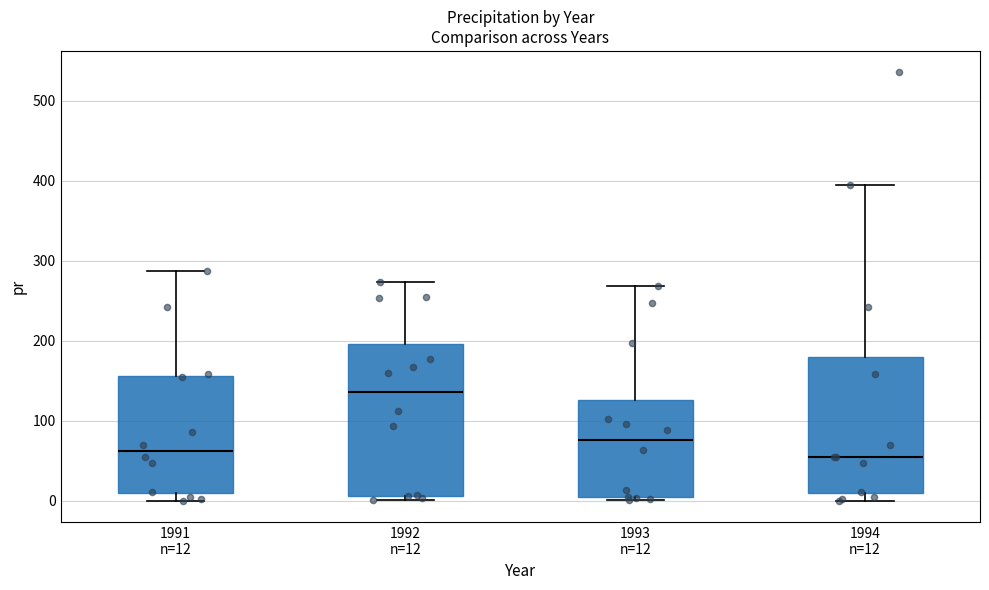

Comparing the boxes themselves (not the whiskers), which one is the tallest?

1992 n=12